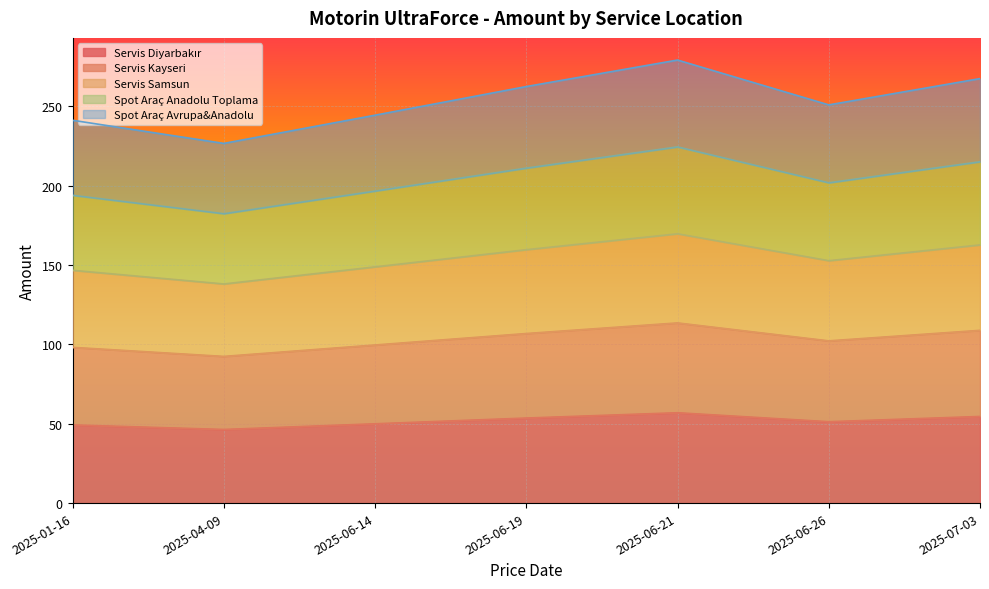

Does the chart display data point markers on the line(s)?

No